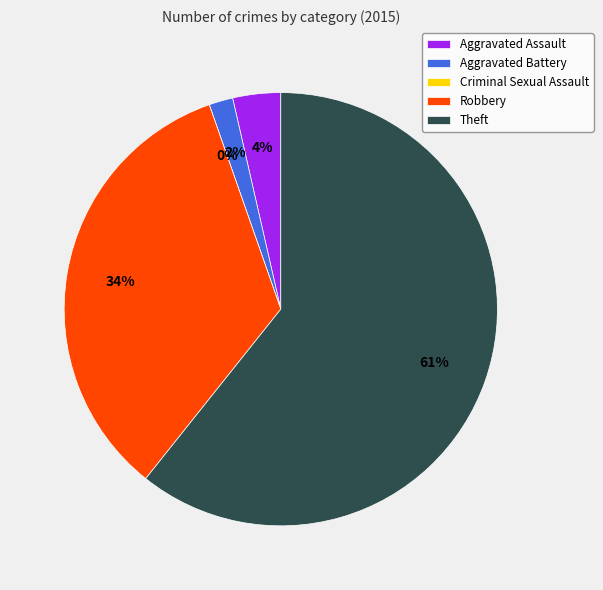

Rank the categories by value from lowest to highest.

Criminal Sexual Assault, Aggravated Battery, Aggravated Assault, Robbery, Theft